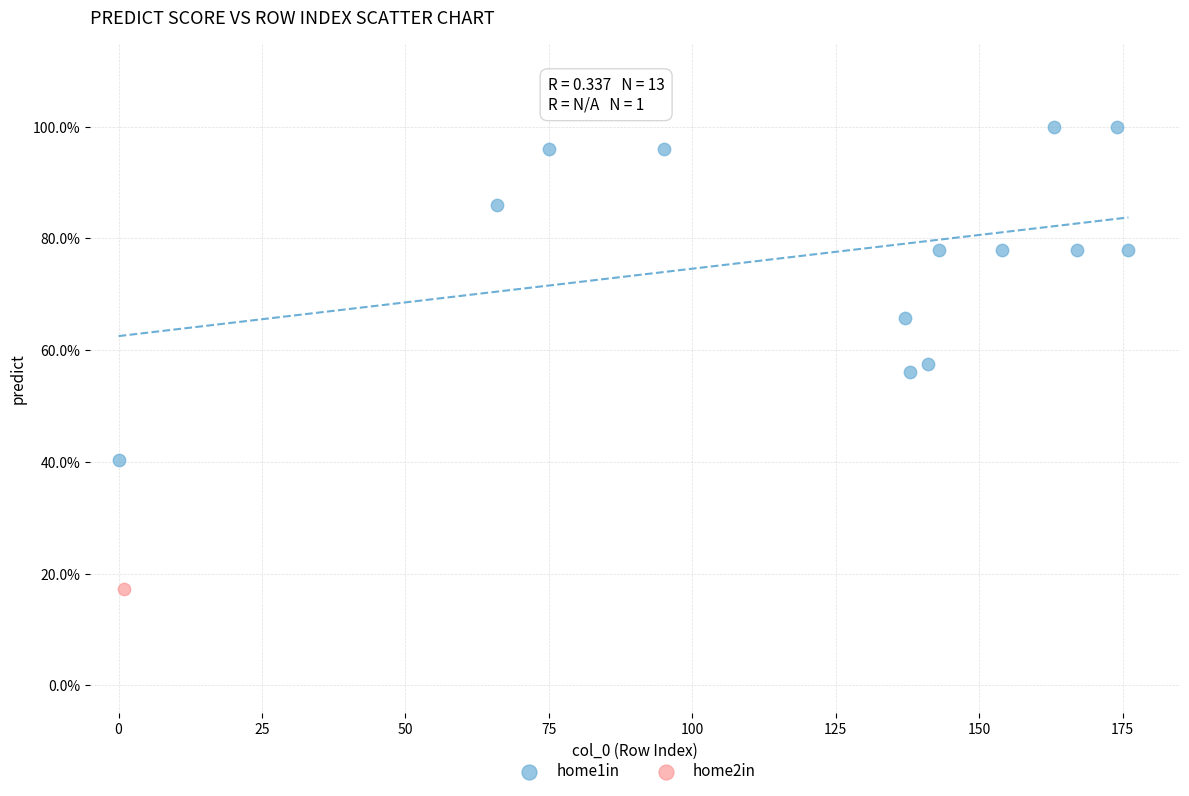

What are all the series names shown in the legend?

home1in, home2in